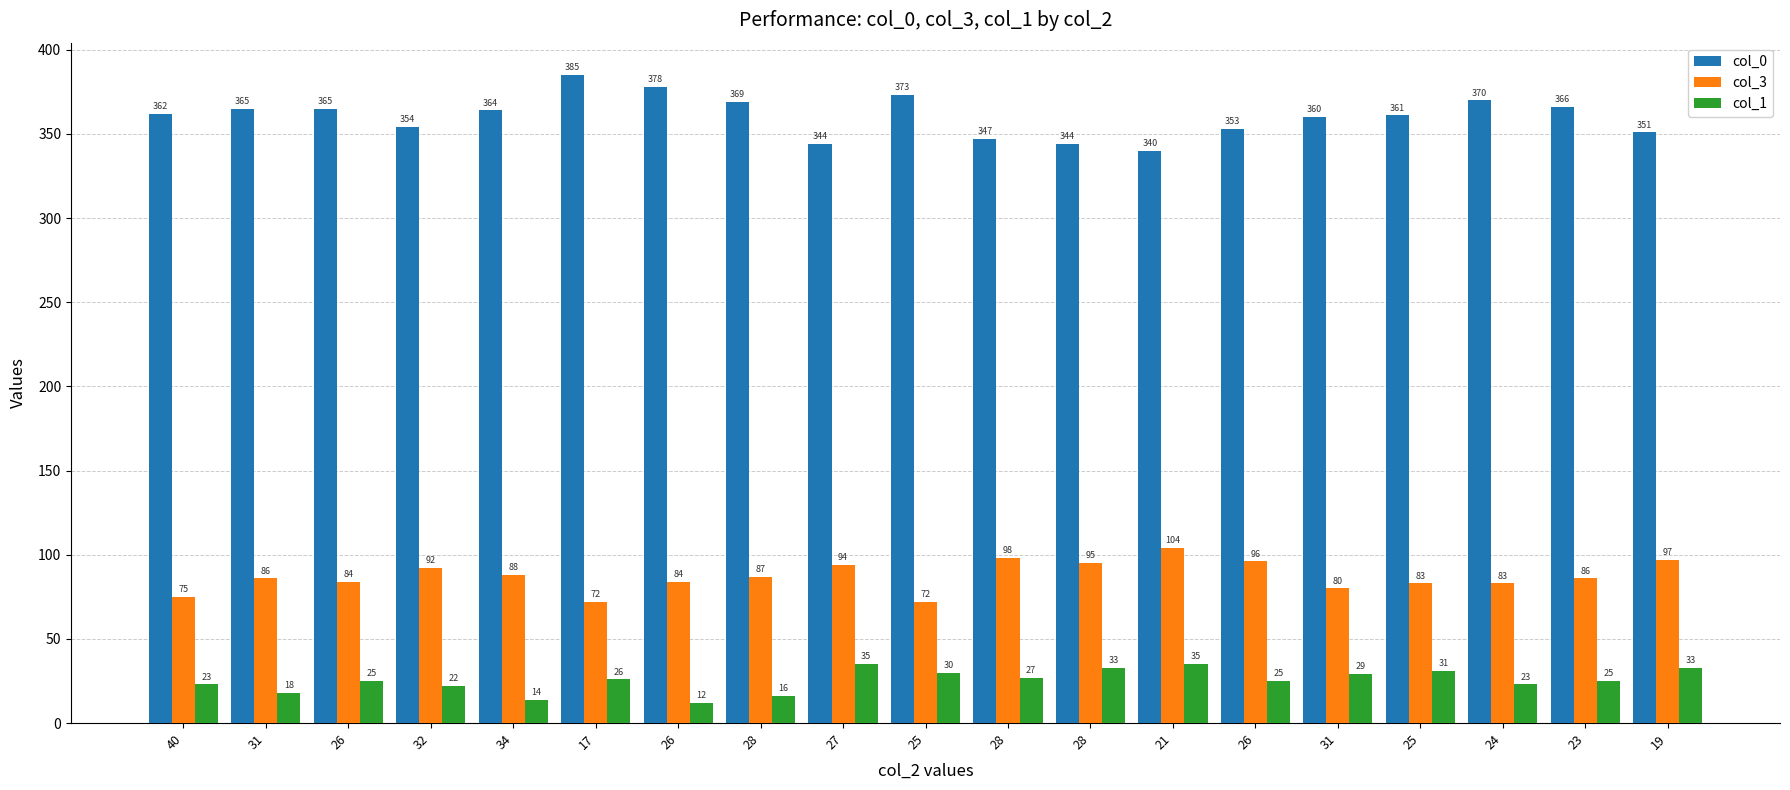

How many data points in col_1 are less than 25?

7